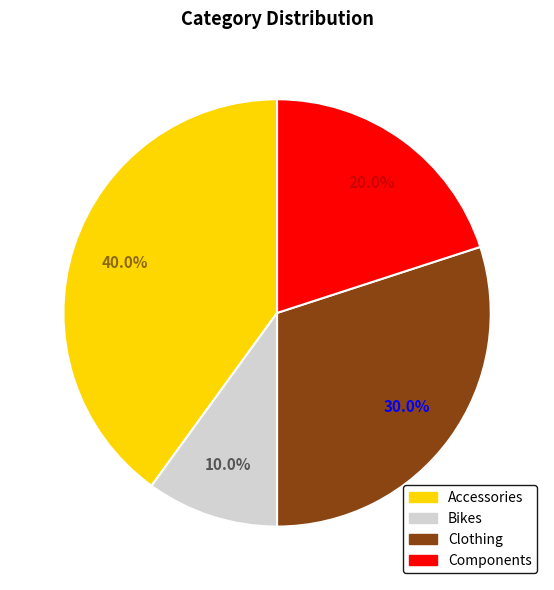

How many segments does this pie chart have?

4